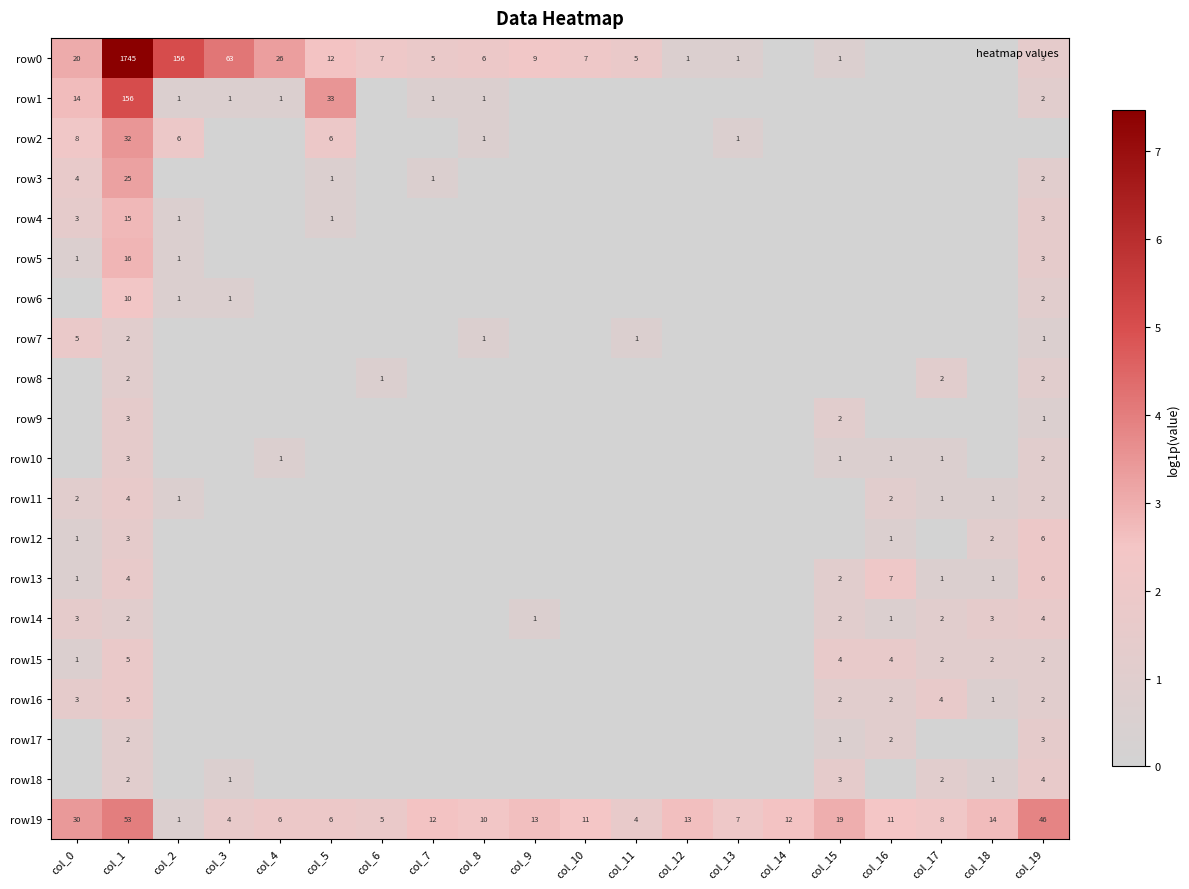

True or false: row10 has a value of 3 at col_1.

True